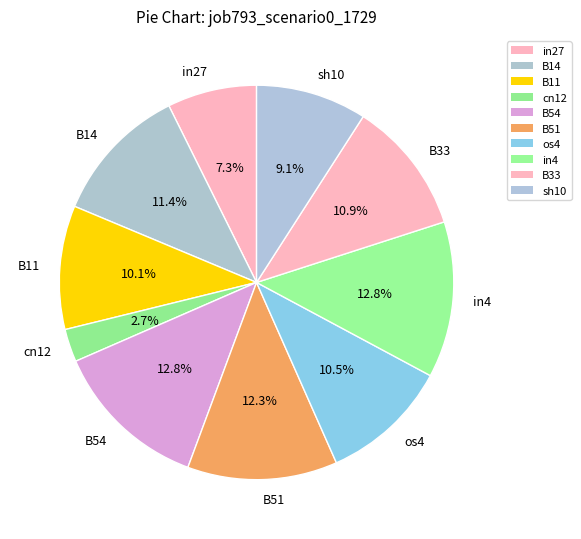

How many slices are in this pie chart?

10